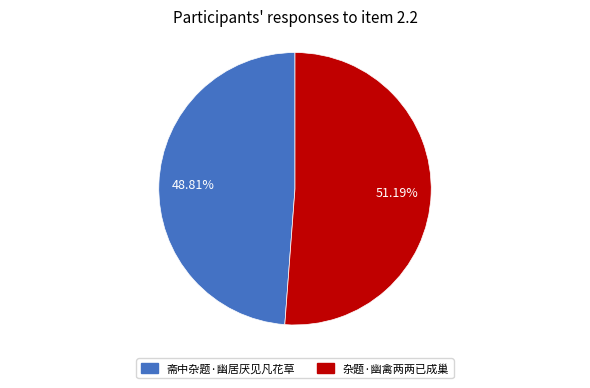

Does 斋中杂题·幽居厌见凡花草 account for over 50% of the chart?

No